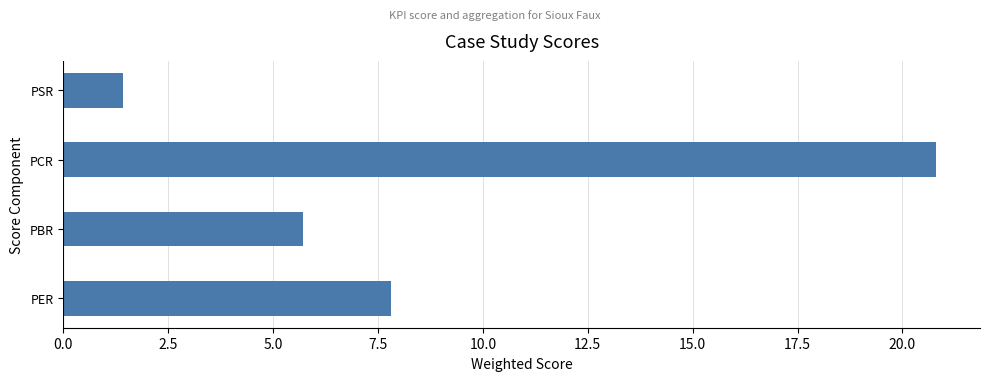

What is the difference between the maximum and minimum values?

19.4